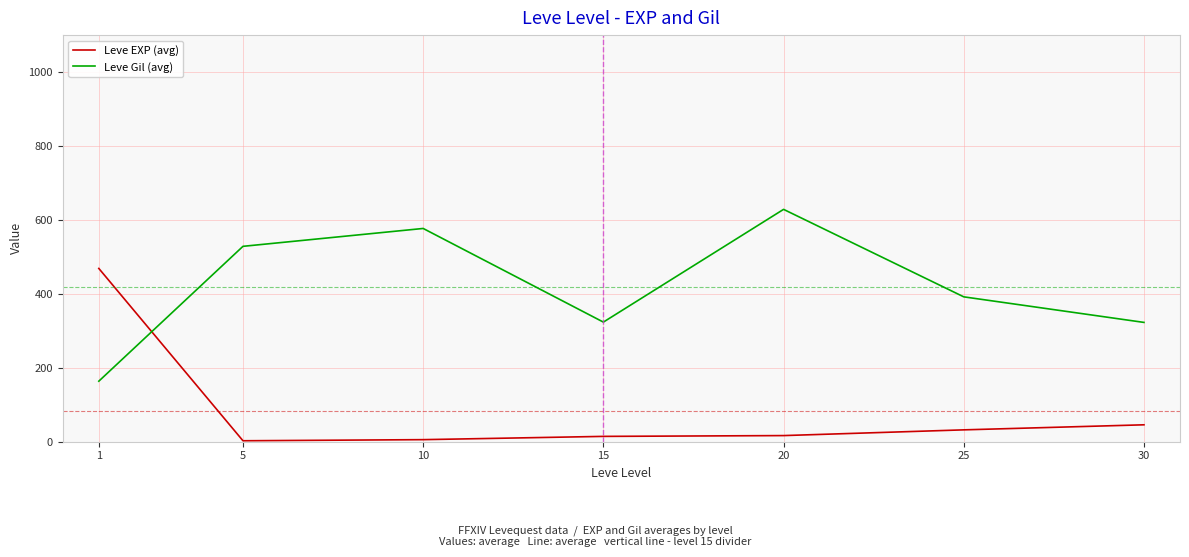

What is the approximate value of Leve Gil (avg) at 10?

576.7